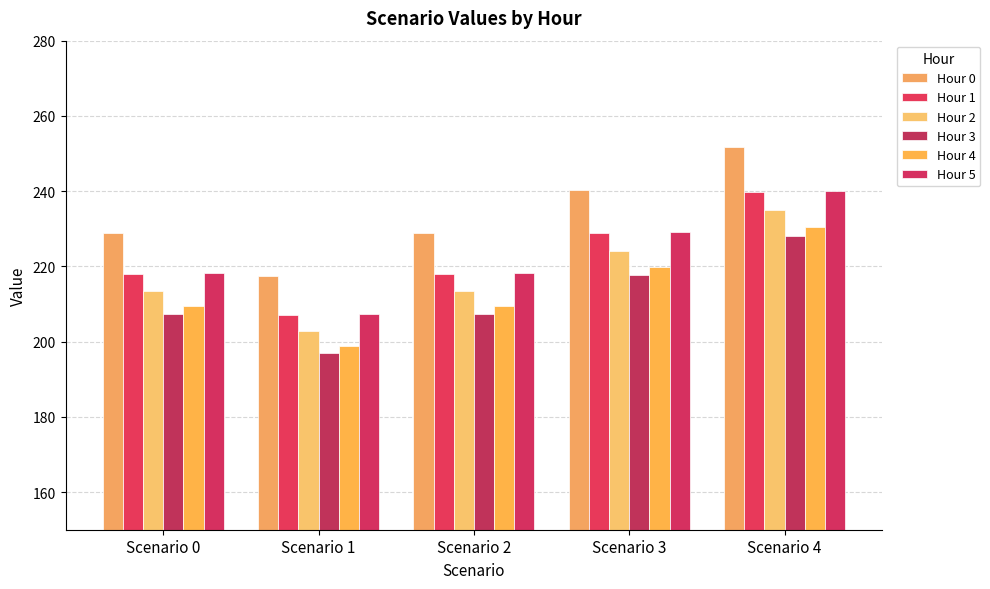

What is the sum of all Hour 0 values?

1167.2